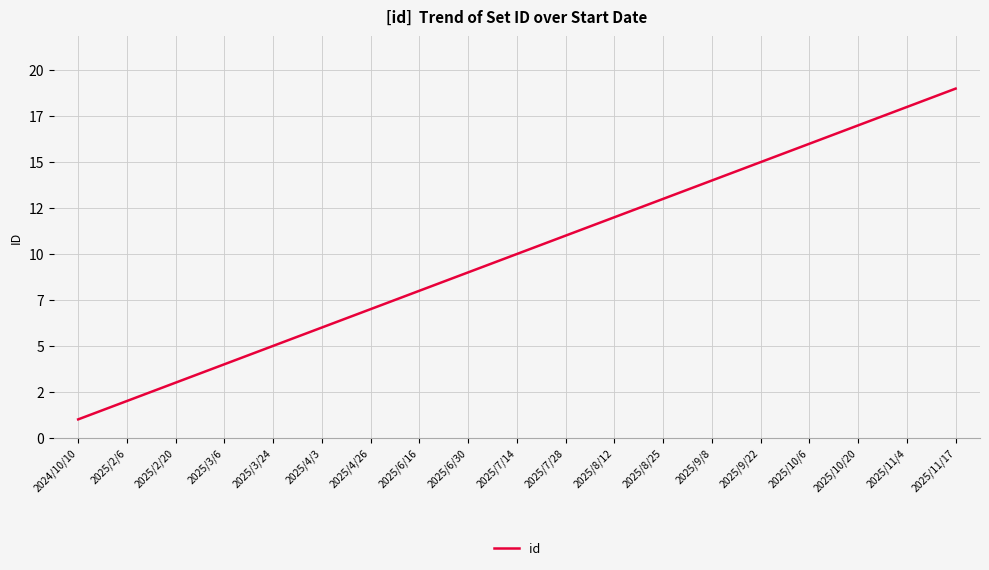

What is the sum of the values at 2025/7/14 and 2025/9/22?

25